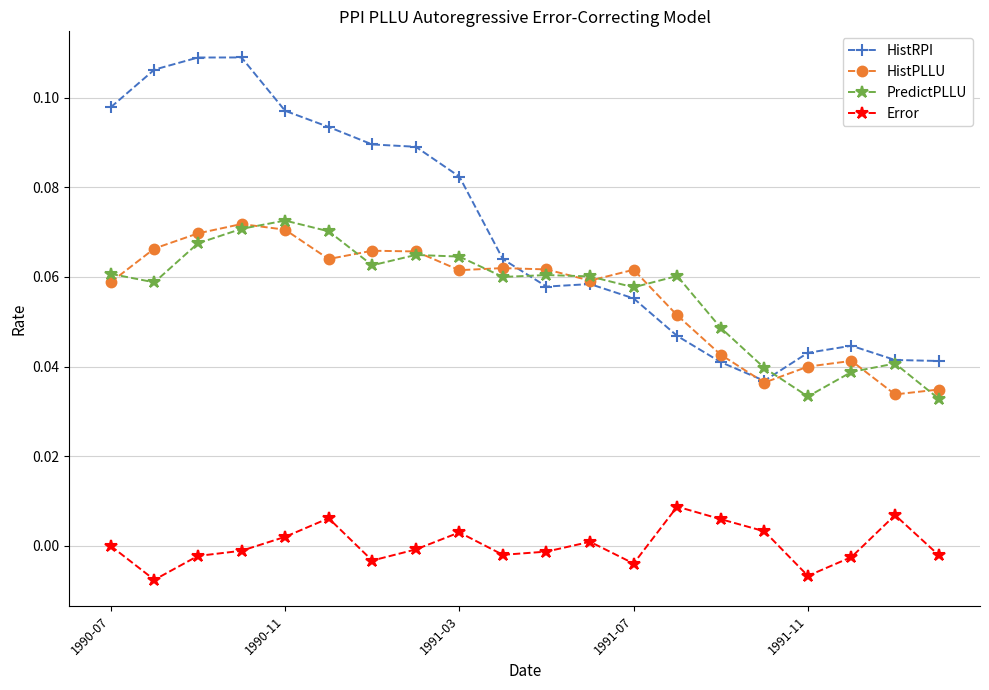

True or false: HistRPI and Error intersect in this chart.

False